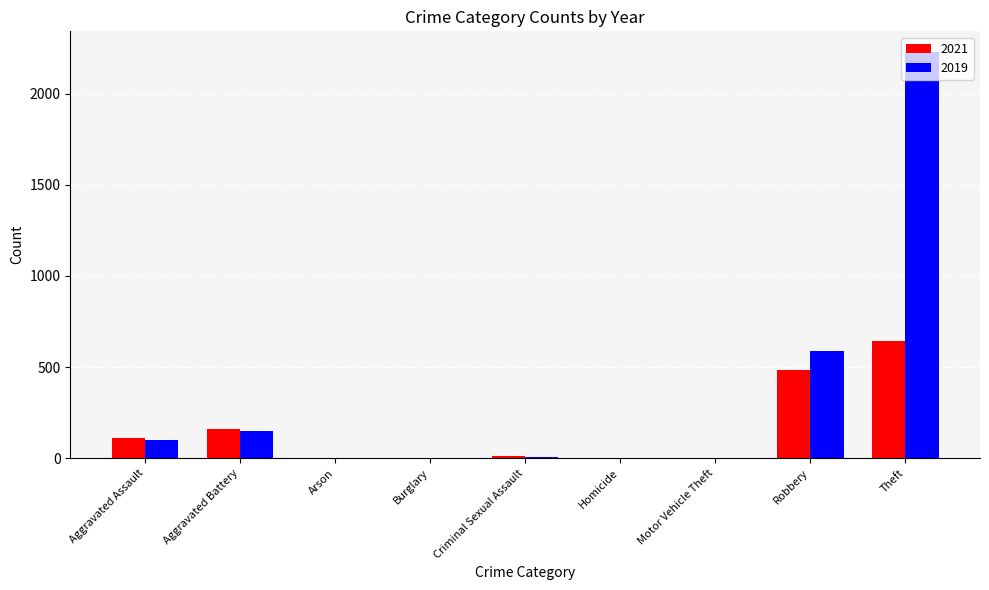

Which series has the largest total across all categories?

2019